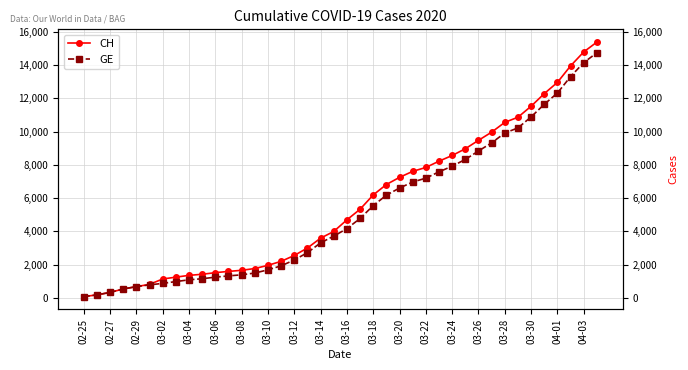

Which series has the widest spread of values?

CH